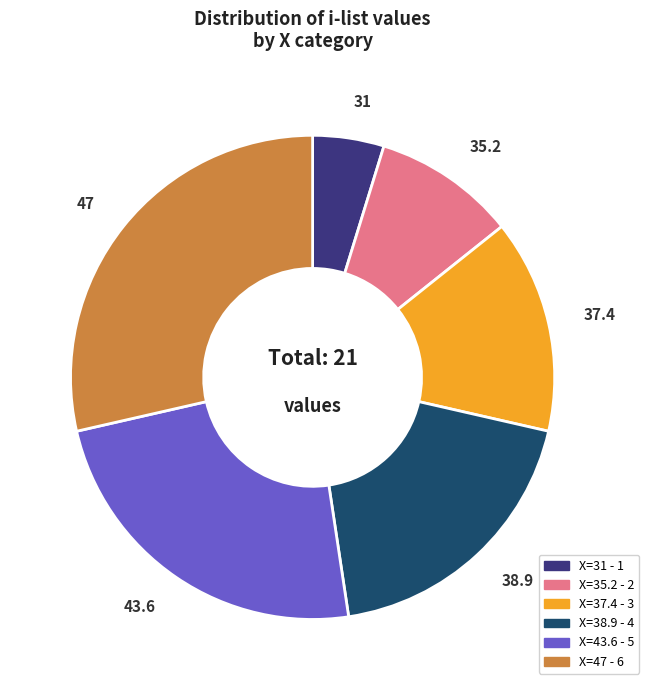

Is there a majority slice in this chart?

No